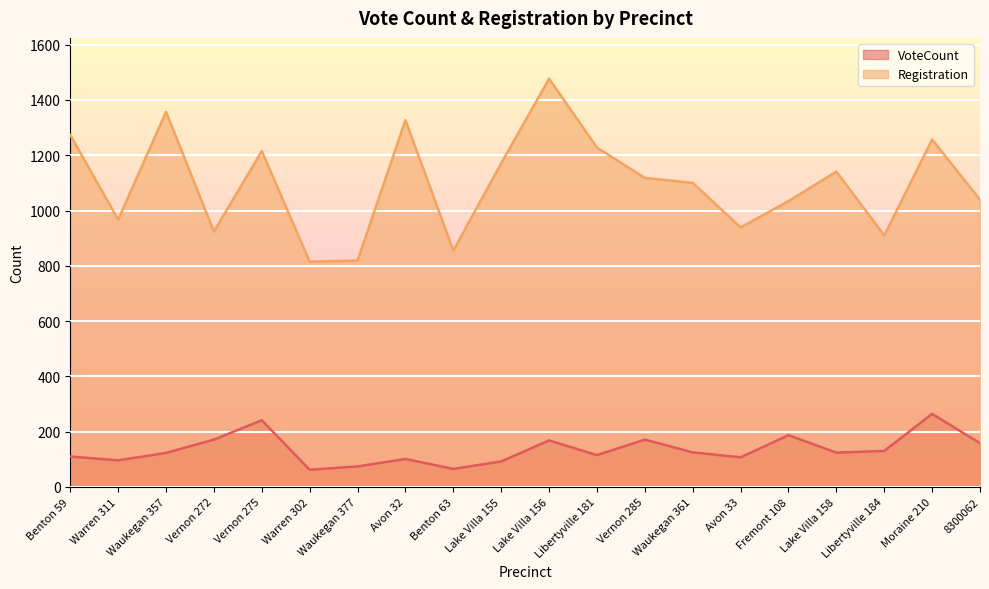

Rank the series by their maximum value, from lowest to highest.

VoteCount, Registration